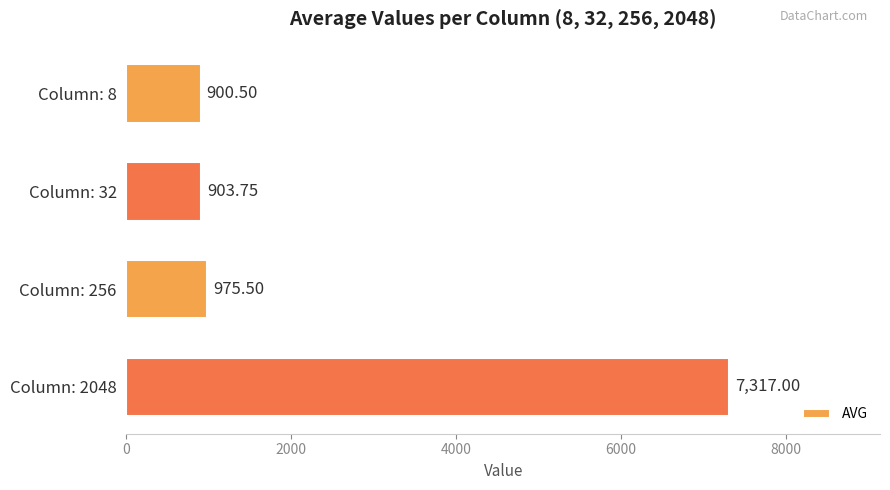

How many values exceed 975?

2